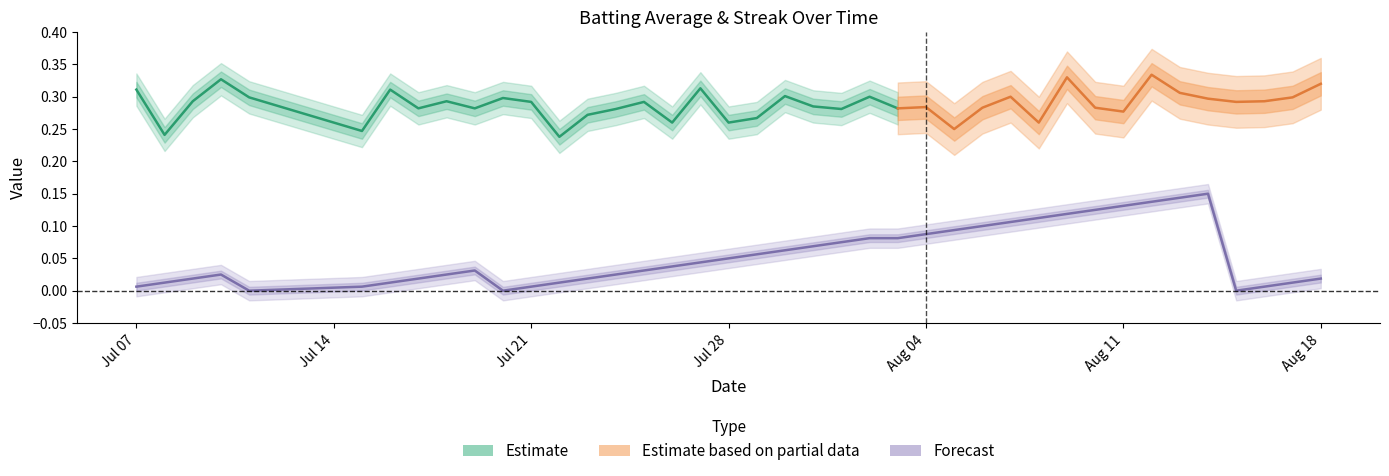

The chart shows a value of 0.1 at 2010-08-02. True or false?

True